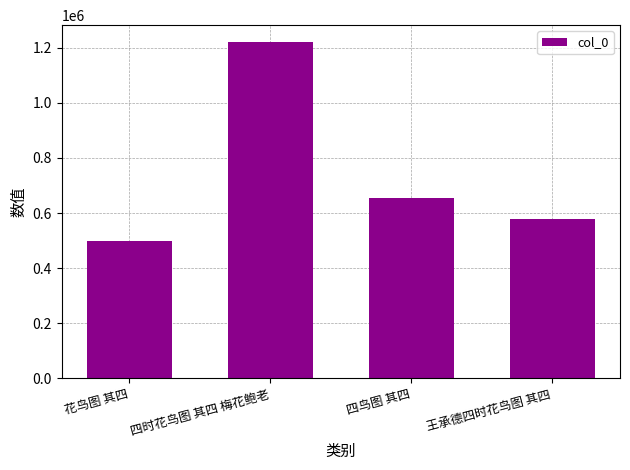

Reading left to right, what are all the values shown in this chart?

497788	1221387	653934	579140